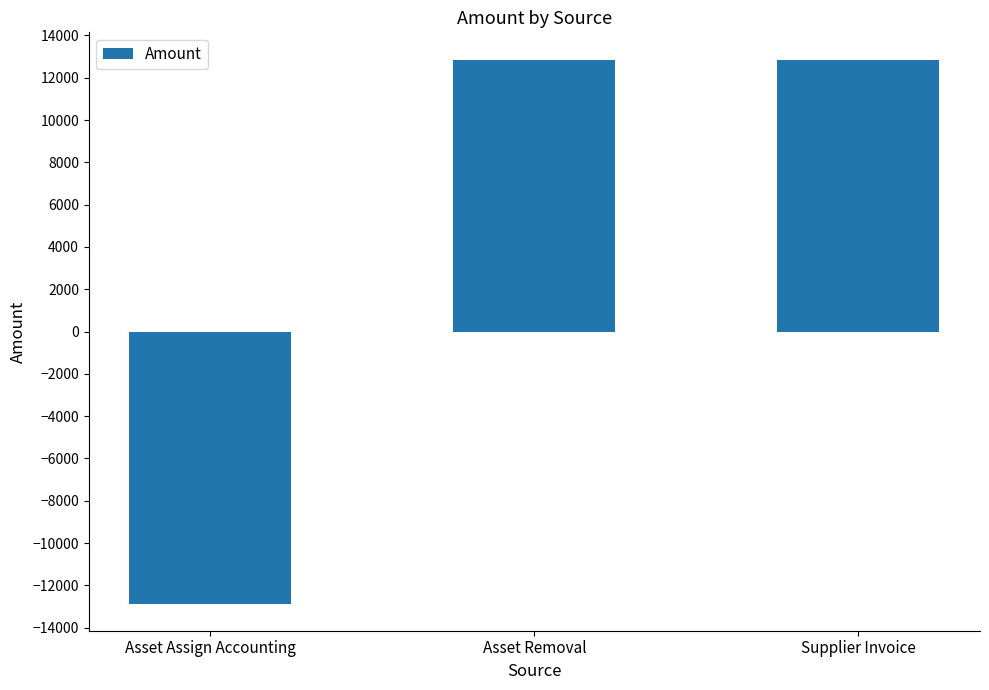

What is the sum of the values at Asset Removal and Supplier Invoice?

25718.8